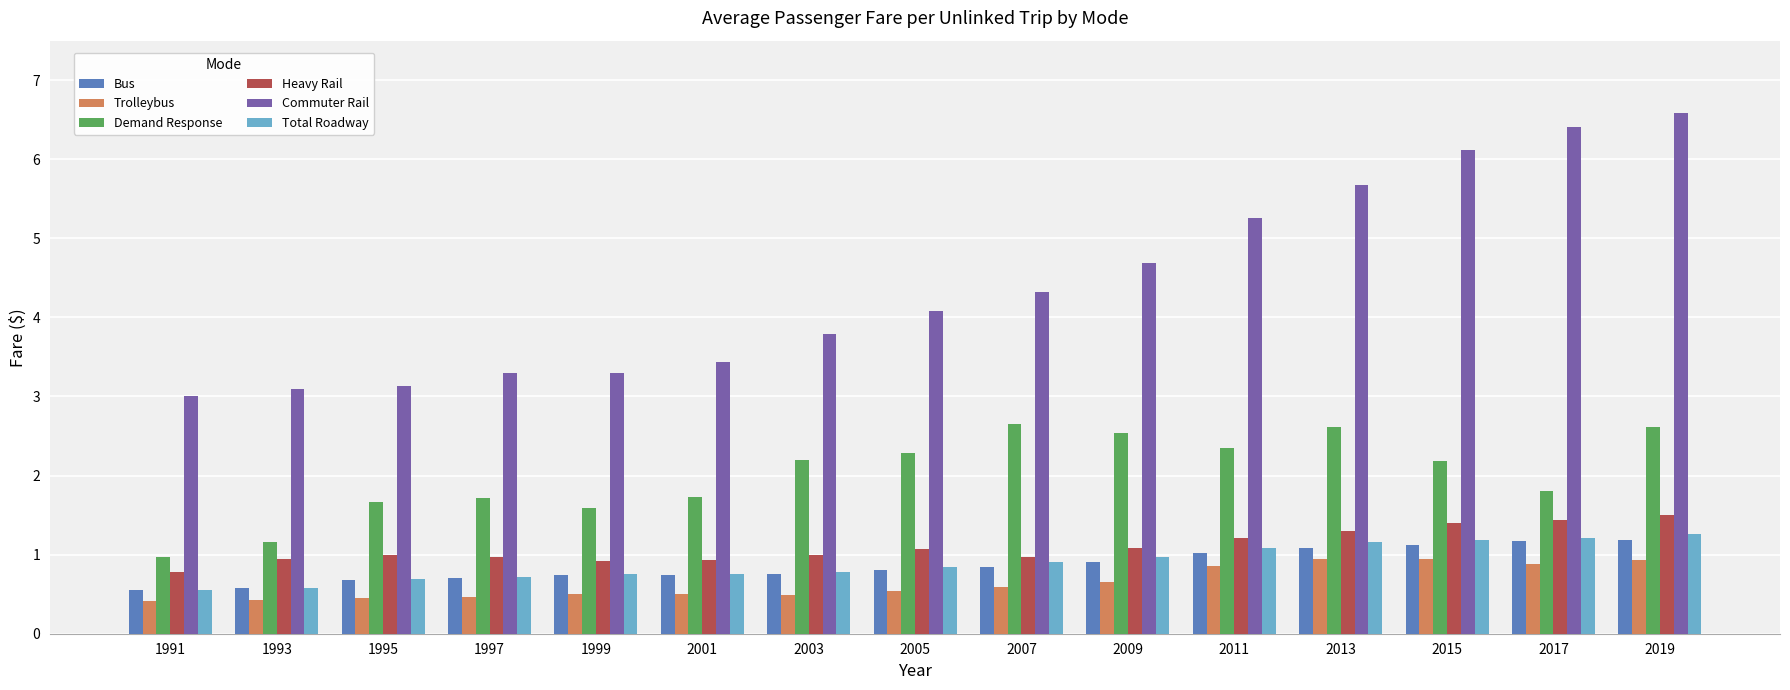

Between 1991 and 2015, which series saw the biggest shift?

Commuter Rail